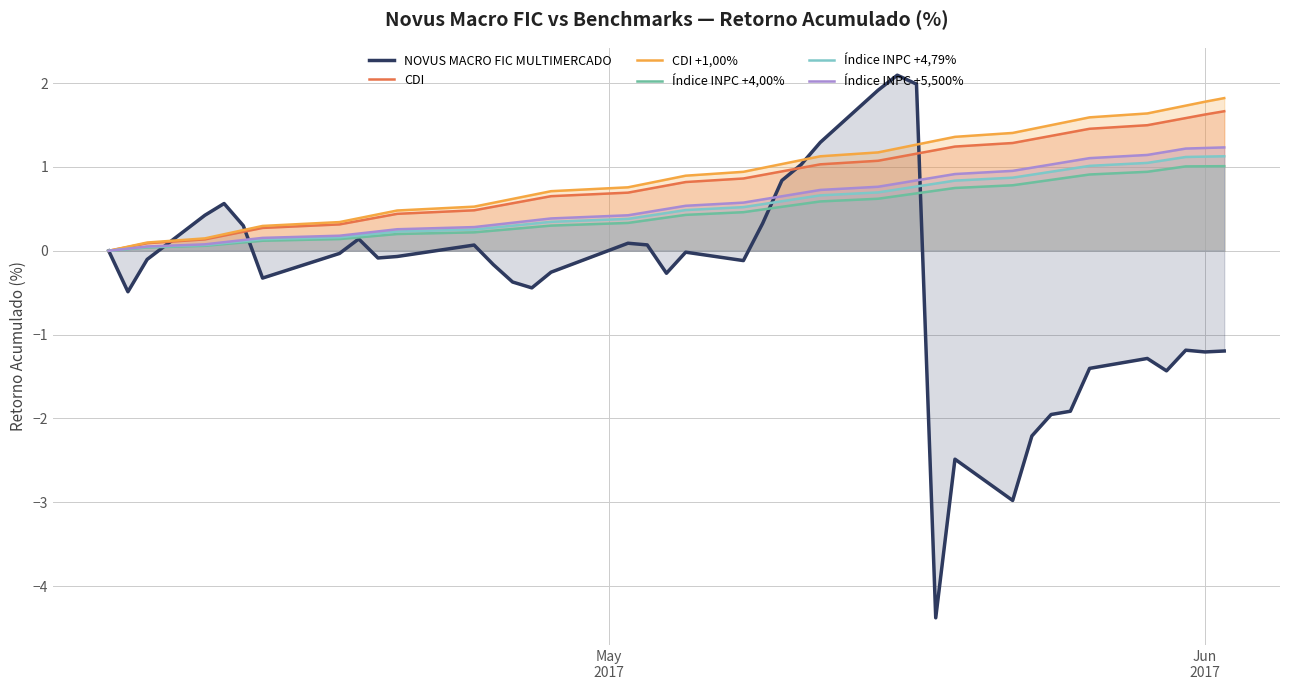

Which series has the largest range (max minus min)?

NOVUS MACRO FIC MULTIMERCADO